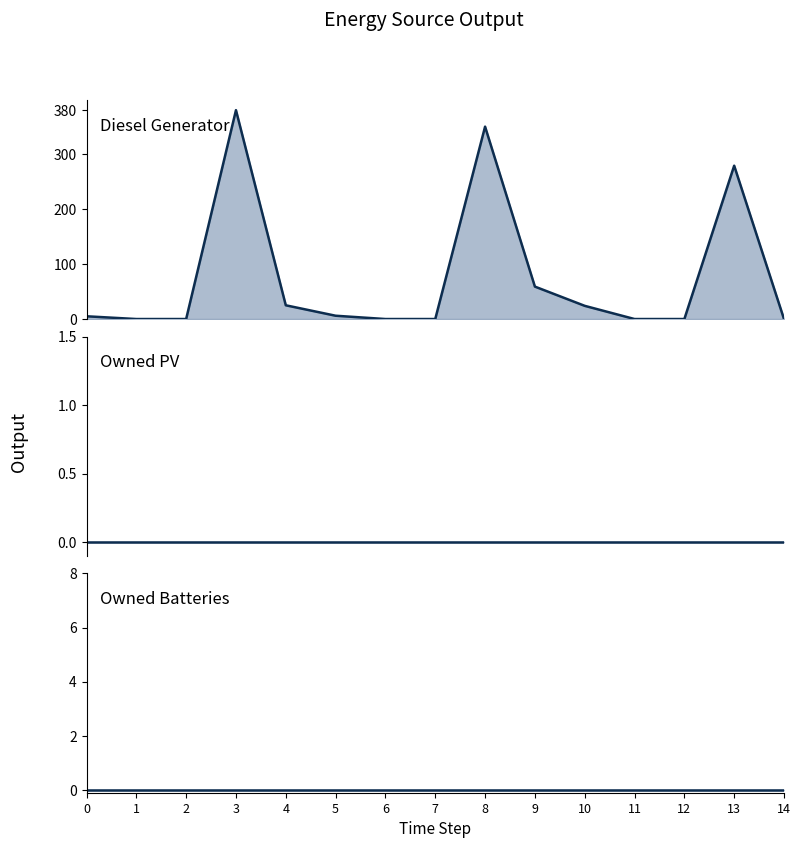

Which label corresponds to the smallest value in the chart?

1